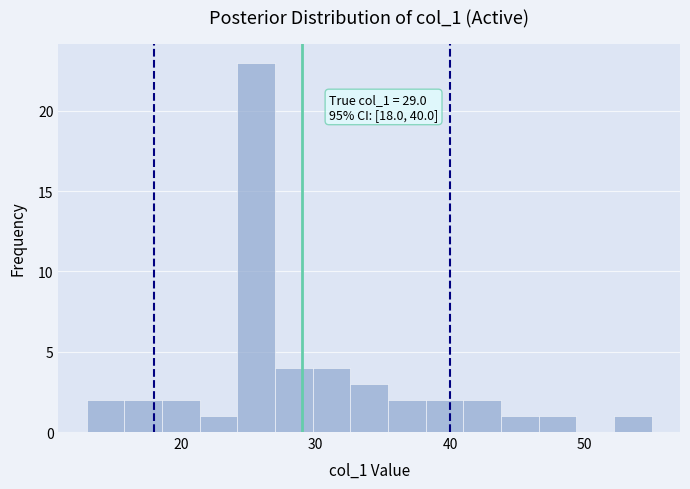

Around what value on the x-axis is the tallest bar? Give the approximate position of its centre, as read against the axis.

26